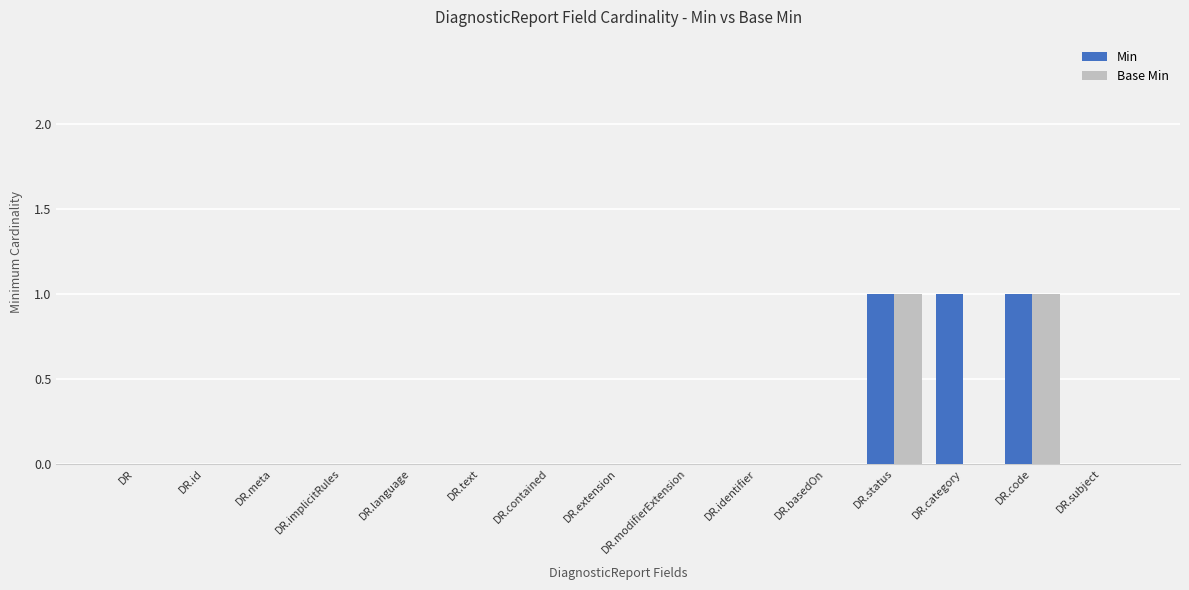

What is the highest value of the Min series?

1